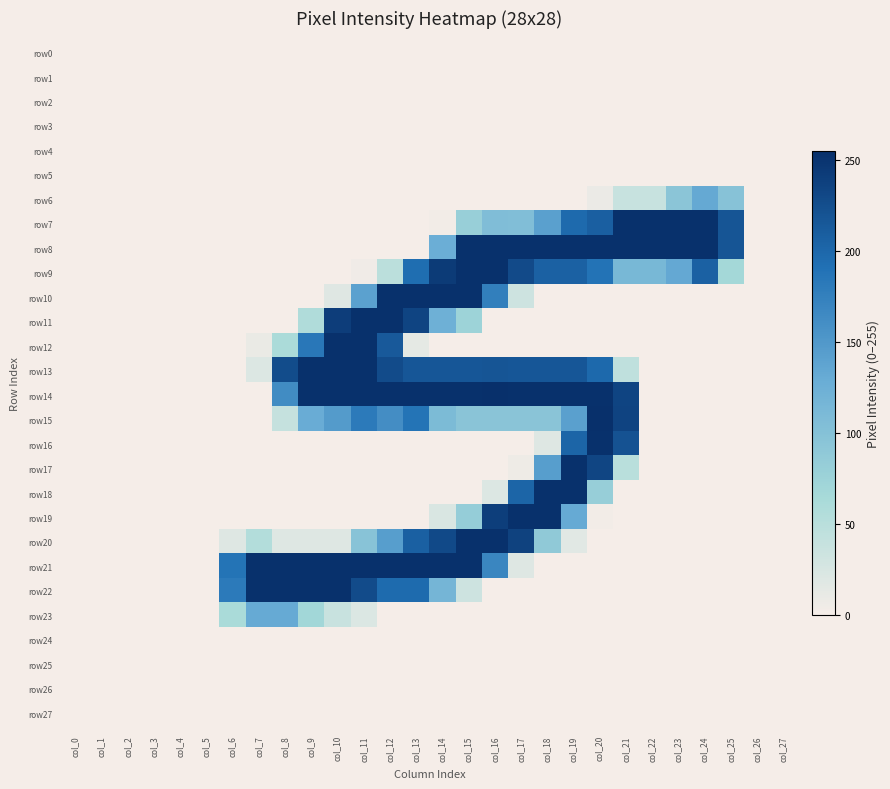

Reading right to left, transcribe all the data shown in this chart.

row0: col_27=0	col_26=0	col_25=0	col_24=0	col_23=0	col_22=0	col_21=0	col_20=0	col_19=0	col_18=0	col_17=0	col_16=0	col_15=0	col_14=0	col_13=0	col_12=0	col_11=0	col_10=0	col_9=0	col_8=0	col_7=0	col_6=0	col_5=0	col_4=0	col_3=0	col_2=0	col_1=0	col_0=0
row1: col_27=0	col_26=0	col_25=0	col_24=0	col_23=0	col_22=0	col_21=0	col_20=0	col_19=0	col_18=0	col_17=0	col_16=0	col_15=0	col_14=0	col_13=0	col_12=0	col_11=0	col_10=0	col_9=0	col_8=0	col_7=0	col_6=0	col_5=0	col_4=0	col_3=0	col_2=0	col_1=0	col_0=0
row2: col_27=0	col_26=0	col_25=0	col_24=0	col_23=0	col_22=0	col_21=0	col_20=0	col_19=0	col_18=0	col_17=0	col_16=0	col_15=0	col_14=0	col_13=0	col_12=0	col_11=0	col_10=0	col_9=0	col_8=0	col_7=0	col_6=0	col_5=0	col_4=0	col_3=0	col_2=0	col_1=0	col_0=0
row3: col_27=0	col_26=0	col_25=0	col_24=0	col_23=0	col_22=0	col_21=0	col_20=0	col_19=0	col_18=0	col_17=0	col_16=0	col_15=0	col_14=0	col_13=0	col_12=0	col_11=0	col_10=0	col_9=0	col_8=0	col_7=0	col_6=0	col_5=0	col_4=0	col_3=0	col_2=0	col_1=0	col_0=0
row4: col_27=0	col_26=0	col_25=0	col_24=0	col_23=0	col_22=0	col_21=0	col_20=0	col_19=0	col_18=0	col_17=0	col_16=0	col_15=0	col_14=0	col_13=0	col_12=0	col_11=0	col_10=0	col_9=0	col_8=0	col_7=0	col_6=0	col_5=0	col_4=0	col_3=0	col_2=0	col_1=0	col_0=0
row5: col_27=0	col_26=0	col_25=0	col_24=0	col_23=0	col_22=0	col_21=0	col_20=0	col_19=0	col_18=0	col_17=0	col_16=0	col_15=0	col_14=0	col_13=0	col_12=0	col_11=0	col_10=0	col_9=0	col_8=0	col_7=0	col_6=0	col_5=0	col_4=0	col_3=0	col_2=0	col_1=0	col_0=0
row6: col_27=0	col_26=0	col_25=98	col_24=132	col_23=94	col_22=38	col_21=38	col_20=8	col_19=0	col_18=0	col_17=0	col_16=0	col_15=0	col_14=0	col_13=0	col_12=0	col_11=0	col_10=0	col_9=0	col_8=0	col_7=0	col_6=0	col_5=0	col_4=0	col_3=0	col_2=0	col_1=0	col_0=0
row7: col_27=0	col_26=0	col_25=218	col_24=254	col_23=254	col_22=254	col_21=254	col_20=208	col_19=198	col_18=142	col_17=104	col_16=105	col_15=80	col_14=2	col_13=0	col_12=0	col_11=0	col_10=0	col_9=0	col_8=0	col_7=0	col_6=0	col_5=0	col_4=0	col_3=0	col_2=0	col_1=0	col_0=0
row8: col_27=0	col_26=0	col_25=218	col_24=254	col_23=254	col_22=254	col_21=254	col_20=254	col_19=254	col_18=254	col_17=254	col_16=254	col_15=254	col_14=127	col_13=0	col_12=0	col_11=0	col_10=0	col_9=0	col_8=0	col_7=0	col_6=0	col_5=0	col_4=0	col_3=0	col_2=0	col_1=0	col_0=0
row9: col_27=0	col_26=0	col_25=67	col_24=206	col_23=133	col_22=113	col_21=113	col_20=189	col_19=206	col_18=206	col_17=229	col_16=254	col_15=254	col_14=244	col_13=194	col_12=48	col_11=4	col_10=0	col_9=0	col_8=0	col_7=0	col_6=0	col_5=0	col_4=0	col_3=0	col_2=0	col_1=0	col_0=0
row10: col_27=0	col_26=0	col_25=0	col_24=0	col_23=0	col_22=0	col_21=0	col_20=0	col_19=0	col_18=0	col_17=33	col_16=176	col_15=254	col_14=254	col_13=254	col_12=254	col_11=141	col_10=18	col_9=0	col_8=0	col_7=0	col_6=0	col_5=0	col_4=0	col_3=0	col_2=0	col_1=0	col_0=0
row11: col_27=0	col_26=0	col_25=0	col_24=0	col_23=0	col_22=0	col_21=0	col_20=0	col_19=0	col_18=0	col_17=0	col_16=0	col_15=75	col_14=124	col_13=235	col_12=254	col_11=254	col_10=242	col_9=57	col_8=0	col_7=0	col_6=0	col_5=0	col_4=0	col_3=0	col_2=0	col_1=0	col_0=0
row12: col_27=0	col_26=0	col_25=0	col_24=0	col_23=0	col_22=0	col_21=0	col_20=0	col_19=0	col_18=0	col_17=0	col_16=0	col_15=0	col_14=0	col_13=13	col_12=214	col_11=254	col_10=254	col_9=184	col_8=61	col_7=9	col_6=0	col_5=0	col_4=0	col_3=0	col_2=0	col_1=0	col_0=0
row13: col_27=0	col_26=0	col_25=0	col_24=0	col_23=0	col_22=0	col_21=44	col_20=199	col_19=217	col_18=217	col_17=217	col_16=218	col_15=217	col_14=217	col_13=217	col_12=228	col_11=254	col_10=254	col_9=254	col_8=227	col_7=20	col_6=0	col_5=0	col_4=0	col_3=0	col_2=0	col_1=0	col_0=0
row14: col_27=0	col_26=0	col_25=0	col_24=0	col_23=0	col_22=0	col_21=235	col_20=254	col_19=254	col_18=254	col_17=254	col_16=255	col_15=254	col_14=254	col_13=254	col_12=254	col_11=254	col_10=254	col_9=254	col_8=163	col_7=0	col_6=0	col_5=0	col_4=0	col_3=0	col_2=0	col_1=0	col_0=0
row15: col_27=0	col_26=0	col_25=0	col_24=0	col_23=0	col_22=0	col_21=236	col_20=255	col_19=142	col_18=95	col_17=95	col_16=95	col_15=95	col_14=109	col_13=188	col_12=161	col_11=181	col_10=147	col_9=129	col_8=39	col_7=0	col_6=0	col_5=0	col_4=0	col_3=0	col_2=0	col_1=0	col_0=0
row16: col_27=0	col_26=0	col_25=0	col_24=0	col_23=0	col_22=0	col_21=221	col_20=254	col_19=203	col_18=19	col_17=0	col_16=0	col_15=0	col_14=0	col_13=0	col_12=0	col_11=0	col_10=0	col_9=0	col_8=0	col_7=0	col_6=0	col_5=0	col_4=0	col_3=0	col_2=0	col_1=0	col_0=0
row17: col_27=0	col_26=0	col_25=0	col_24=0	col_23=0	col_22=0	col_21=49	col_20=234	col_19=254	col_18=144	col_17=5	col_16=0	col_15=0	col_14=0	col_13=0	col_12=0	col_11=0	col_10=0	col_9=0	col_8=0	col_7=0	col_6=0	col_5=0	col_4=0	col_3=0	col_2=0	col_1=0	col_0=0
row18: col_27=0	col_26=0	col_25=0	col_24=0	col_23=0	col_22=0	col_21=0	col_20=81	col_19=254	col_18=254	col_17=203	col_16=20	col_15=0	col_14=0	col_13=0	col_12=0	col_11=0	col_10=0	col_9=0	col_8=0	col_7=0	col_6=0	col_5=0	col_4=0	col_3=0	col_2=0	col_1=0	col_0=0
row19: col_27=0	col_26=0	col_25=0	col_24=0	col_23=0	col_22=0	col_21=0	col_20=2	col_19=131	col_18=254	col_17=254	col_16=241	col_15=83	col_14=23	col_13=0	col_12=0	col_11=0	col_10=0	col_9=0	col_8=0	col_7=0	col_6=0	col_5=0	col_4=0	col_3=0	col_2=0	col_1=0	col_0=0
row20: col_27=0	col_26=0	col_25=0	col_24=0	col_23=0	col_22=0	col_21=0	col_20=0	col_19=16	col_18=88	col_17=237	col_16=254	col_15=254	col_14=230	col_13=207	col_12=144	col_11=97	col_10=19	col_9=19	col_8=19	col_7=54	col_6=19	col_5=0	col_4=0	col_3=0	col_2=0	col_1=0	col_0=0
row21: col_27=0	col_26=0	col_25=0	col_24=0	col_23=0	col_22=0	col_21=0	col_20=0	col_19=0	col_18=0	col_17=19	col_16=169	col_15=254	col_14=254	col_13=254	col_12=254	col_11=254	col_10=254	col_9=254	col_8=254	col_7=254	col_6=188	col_5=0	col_4=0	col_3=0	col_2=0	col_1=0	col_0=0
row22: col_27=0	col_26=0	col_25=0	col_24=0	col_23=0	col_22=0	col_21=0	col_20=0	col_19=0	col_18=0	col_17=0	col_16=0	col_15=33	col_14=117	col_13=197	col_12=197	col_11=228	col_10=254	col_9=254	col_8=254	col_7=254	col_6=181	col_5=0	col_4=0	col_3=0	col_2=0	col_1=0	col_0=0
row23: col_27=0	col_26=0	col_25=0	col_24=0	col_23=0	col_22=0	col_21=0	col_20=0	col_19=0	col_18=0	col_17=0	col_16=0	col_15=0	col_14=0	col_13=0	col_12=0	col_11=21	col_10=37	col_9=69	col_8=131	col_7=131	col_6=62	col_5=0	col_4=0	col_3=0	col_2=0	col_1=0	col_0=0
row24: col_27=0	col_26=0	col_25=0	col_24=0	col_23=0	col_22=0	col_21=0	col_20=0	col_19=0	col_18=0	col_17=0	col_16=0	col_15=0	col_14=0	col_13=0	col_12=0	col_11=0	col_10=0	col_9=0	col_8=0	col_7=0	col_6=0	col_5=0	col_4=0	col_3=0	col_2=0	col_1=0	col_0=0
row25: col_27=0	col_26=0	col_25=0	col_24=0	col_23=0	col_22=0	col_21=0	col_20=0	col_19=0	col_18=0	col_17=0	col_16=0	col_15=0	col_14=0	col_13=0	col_12=0	col_11=0	col_10=0	col_9=0	col_8=0	col_7=0	col_6=0	col_5=0	col_4=0	col_3=0	col_2=0	col_1=0	col_0=0
row26: col_27=0	col_26=0	col_25=0	col_24=0	col_23=0	col_22=0	col_21=0	col_20=0	col_19=0	col_18=0	col_17=0	col_16=0	col_15=0	col_14=0	col_13=0	col_12=0	col_11=0	col_10=0	col_9=0	col_8=0	col_7=0	col_6=0	col_5=0	col_4=0	col_3=0	col_2=0	col_1=0	col_0=0
row27: col_27=0	col_26=0	col_25=0	col_24=0	col_23=0	col_22=0	col_21=0	col_20=0	col_19=0	col_18=0	col_17=0	col_16=0	col_15=0	col_14=0	col_13=0	col_12=0	col_11=0	col_10=0	col_9=0	col_8=0	col_7=0	col_6=0	col_5=0	col_4=0	col_3=0	col_2=0	col_1=0	col_0=0